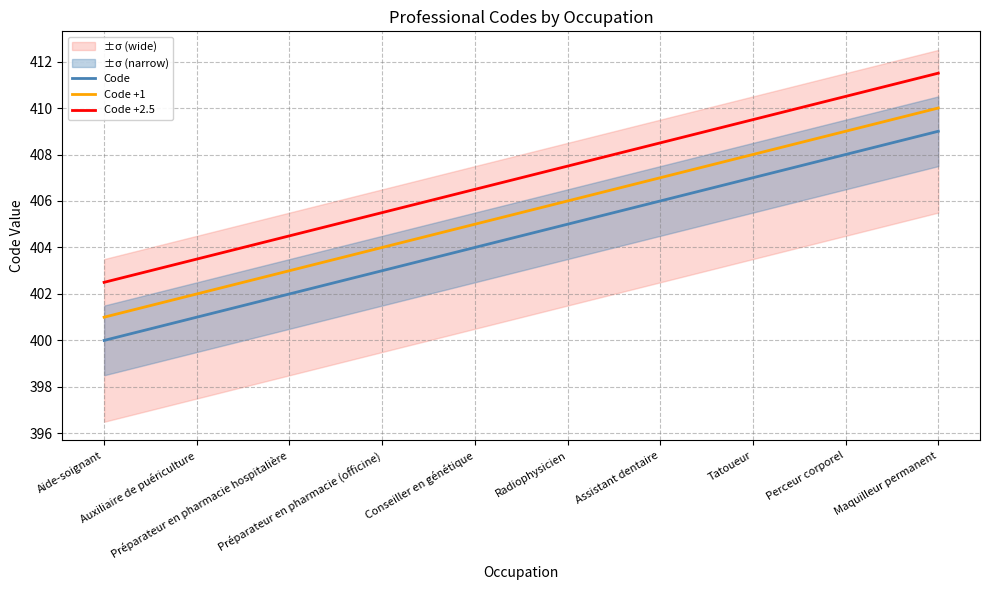

Between Auxiliaire de puériculture and Maquilleur permanent, which is larger?

Maquilleur permanent